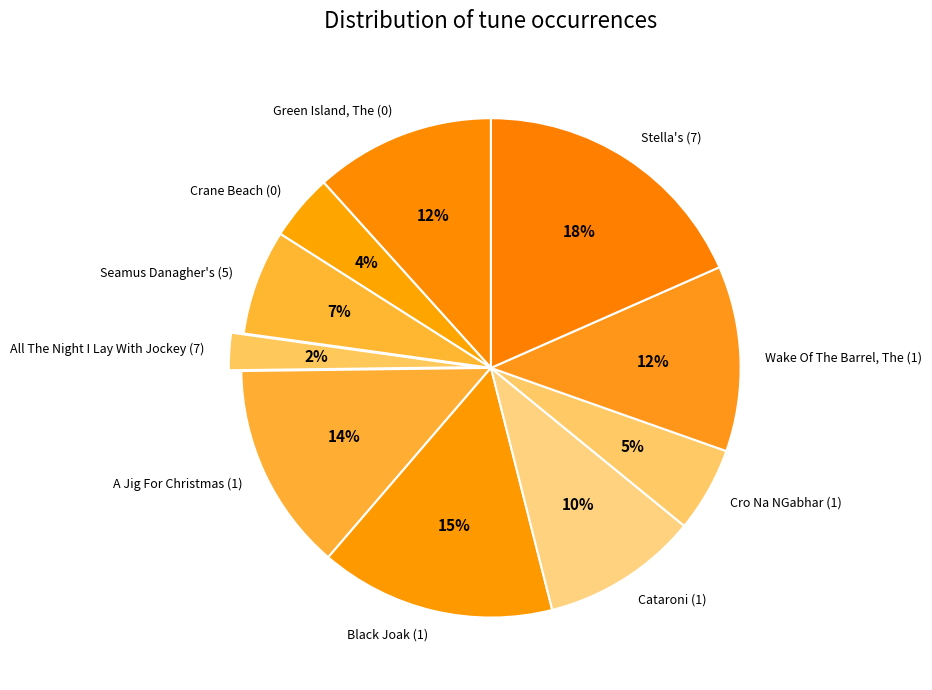

Which category has the biggest portion of the pie?

Stella's (7)